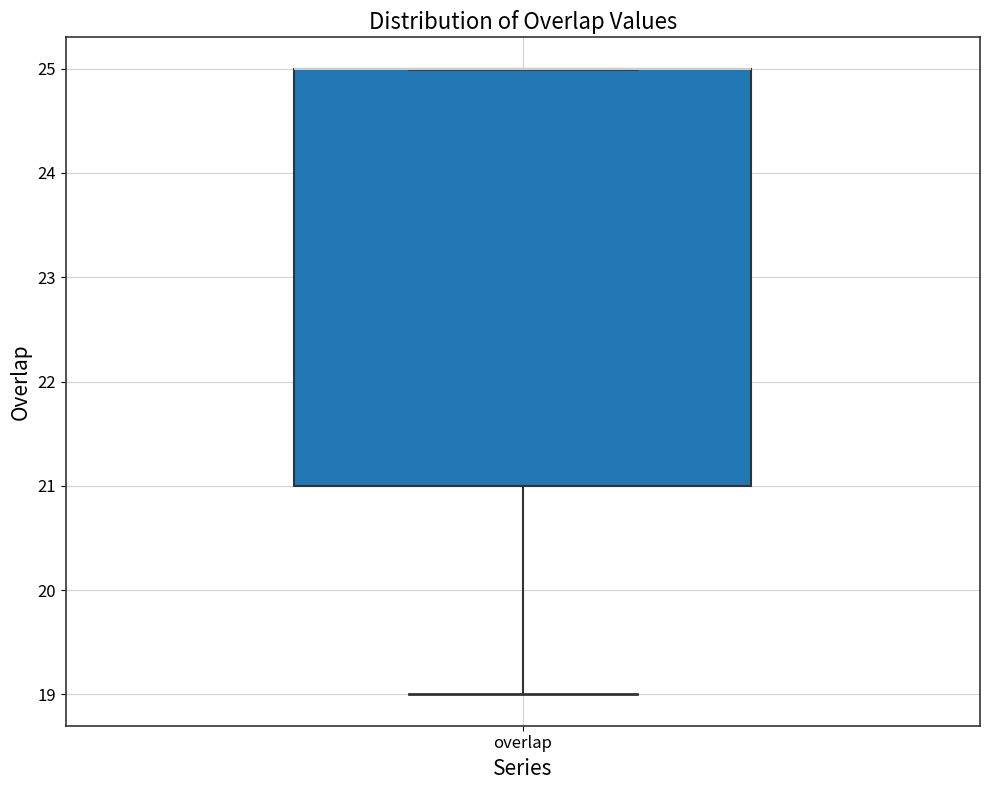

Where is the upper edge of the box for overlap on the y-axis? The values are not printed on the chart, so give them approximately, as read against the axis.

25